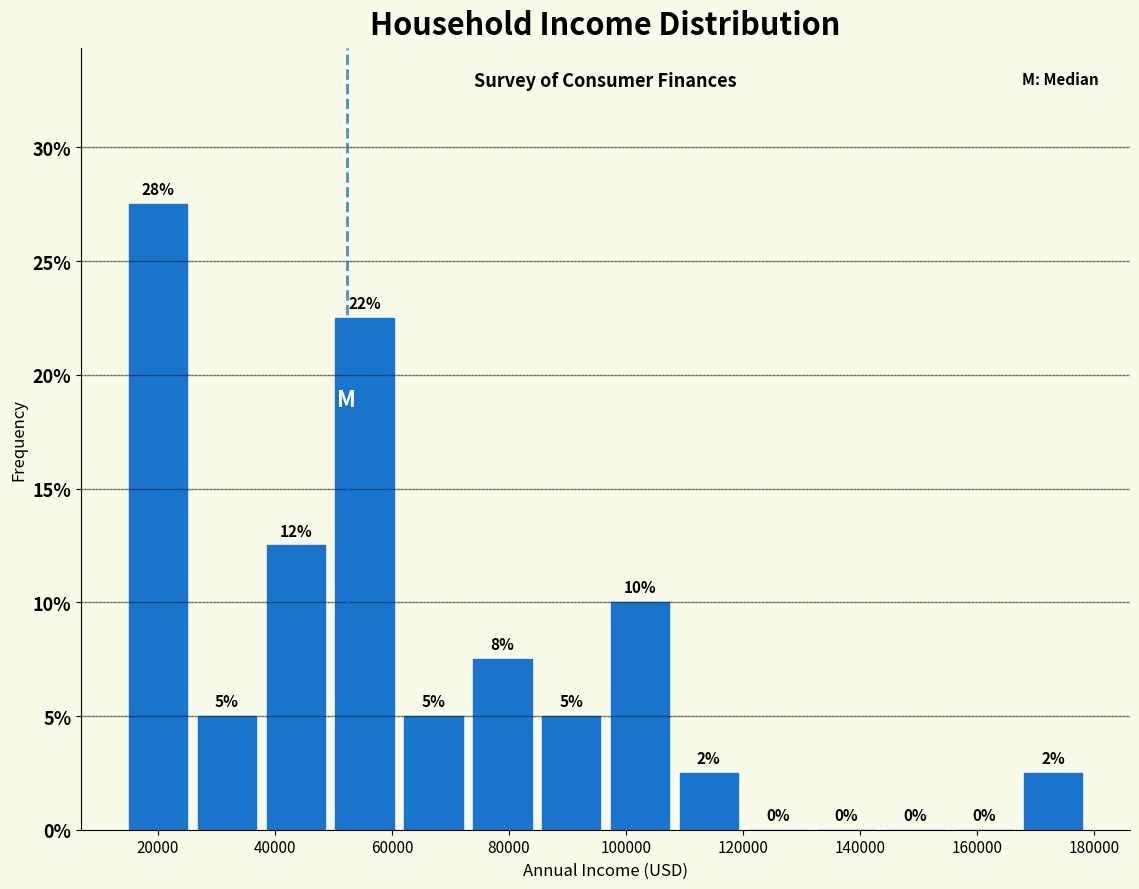

Which range on the x-axis has the tallest bar?

16000 to 26000